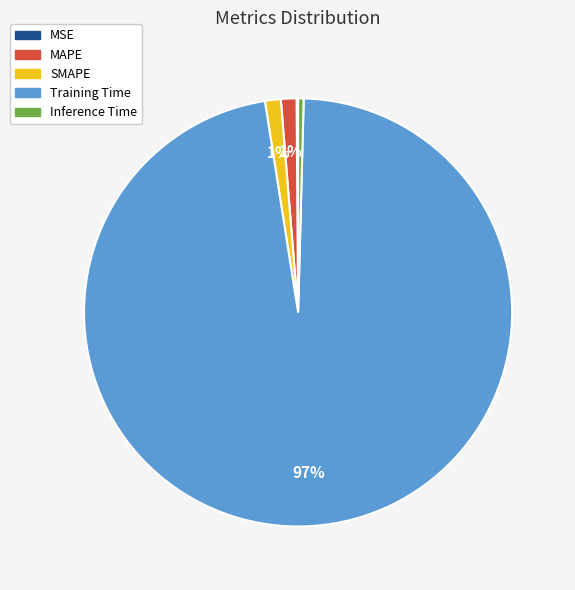

Is Training Time the majority of the pie?

Yes